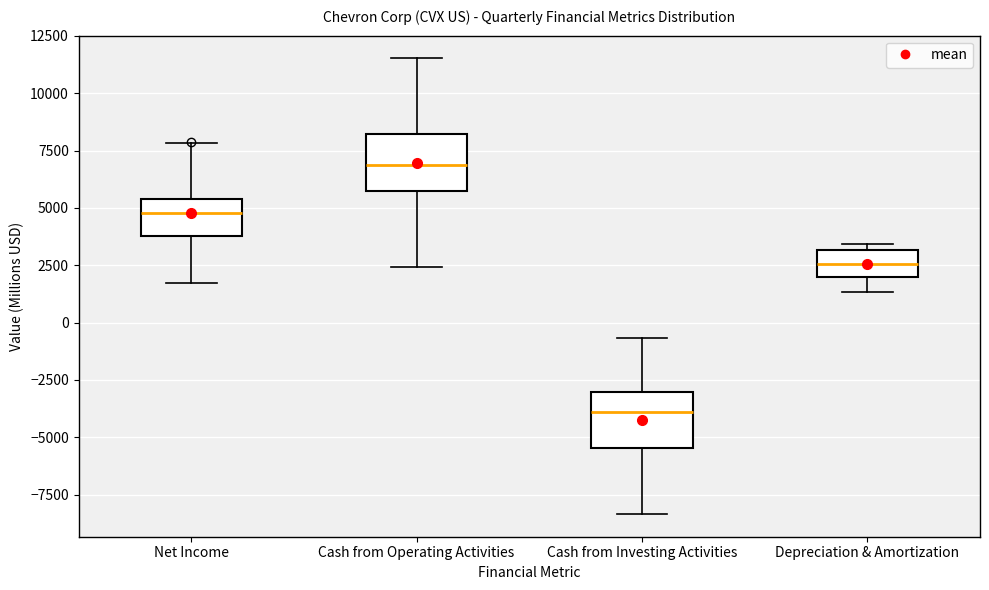

Which box has the lowest median line?

Cash from Investing Activities